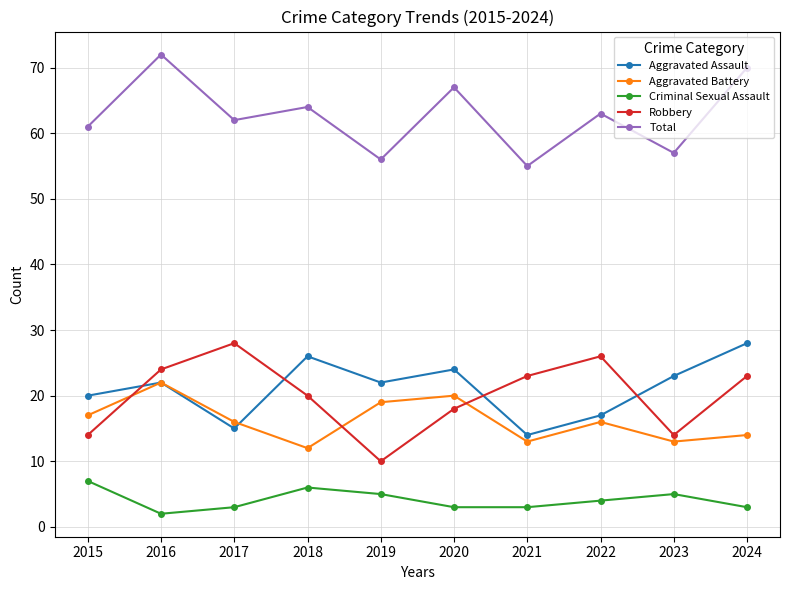

True or false: Aggravated Battery has a value of 16 at 2022.

True